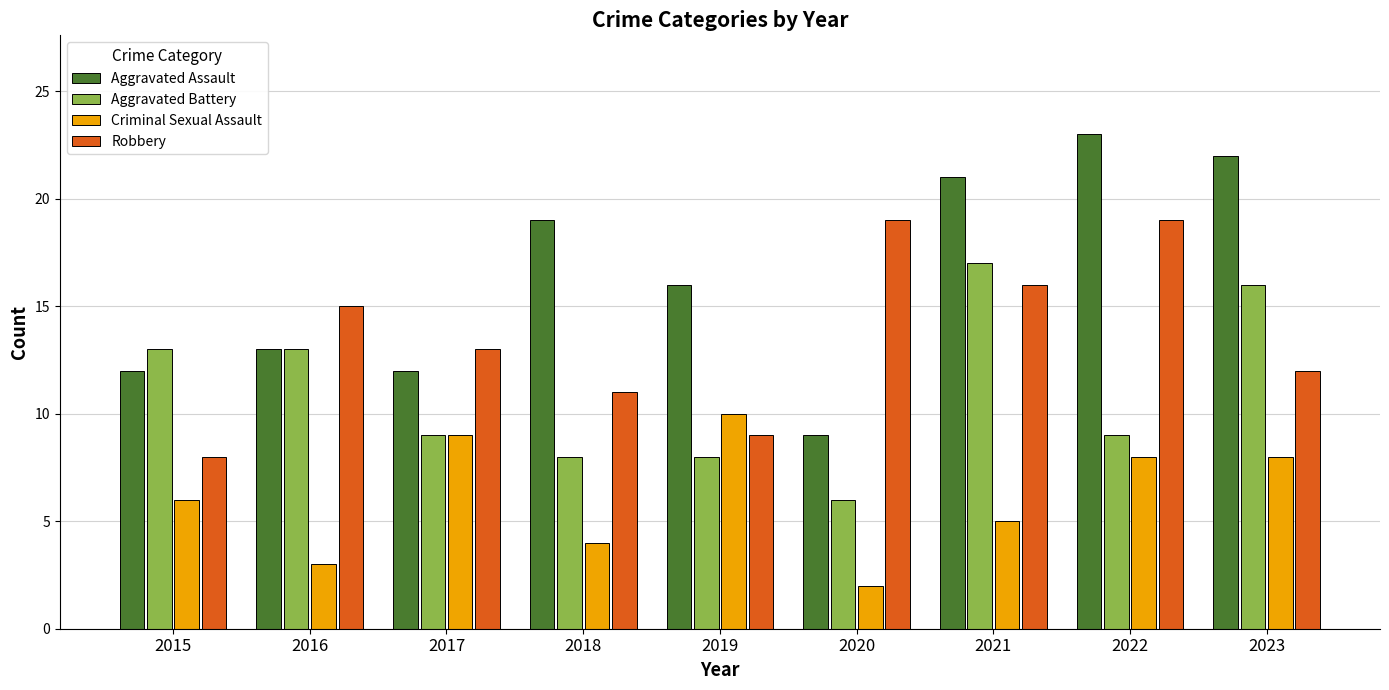

At how many categories does at least one series exceed 12?

9